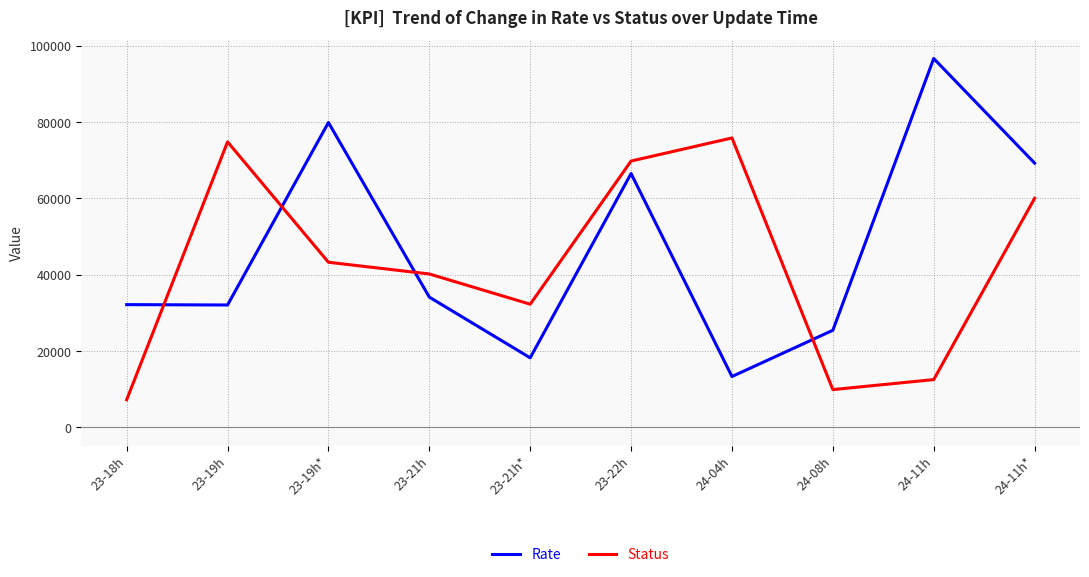

What is the average value of the Rate series?

46730